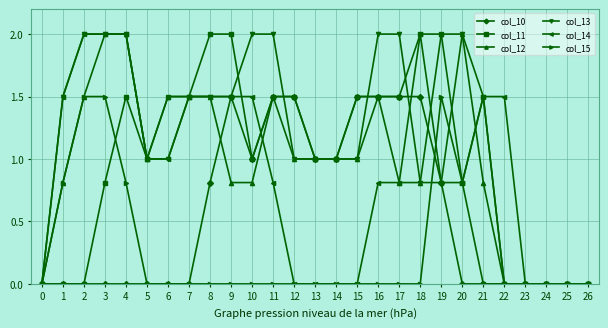

What is the value of the col_15 point at the 22nd from the left?

1.5